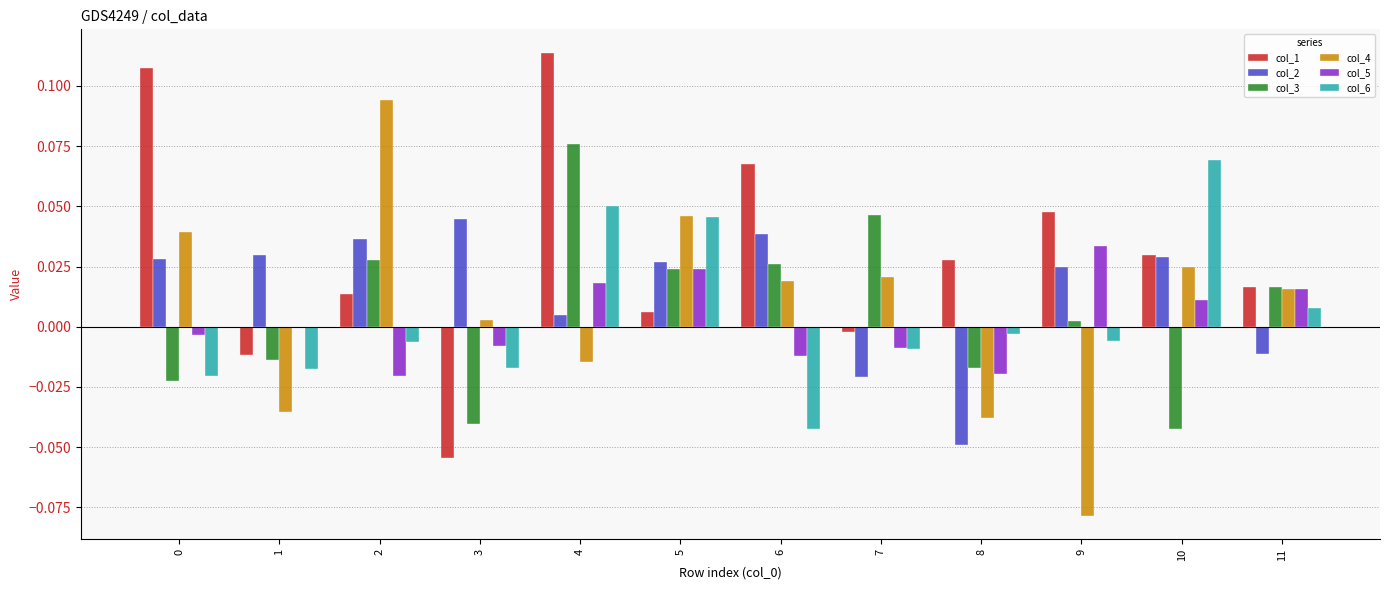

The value of col_2 at 10 is 0.1. True or false?

False